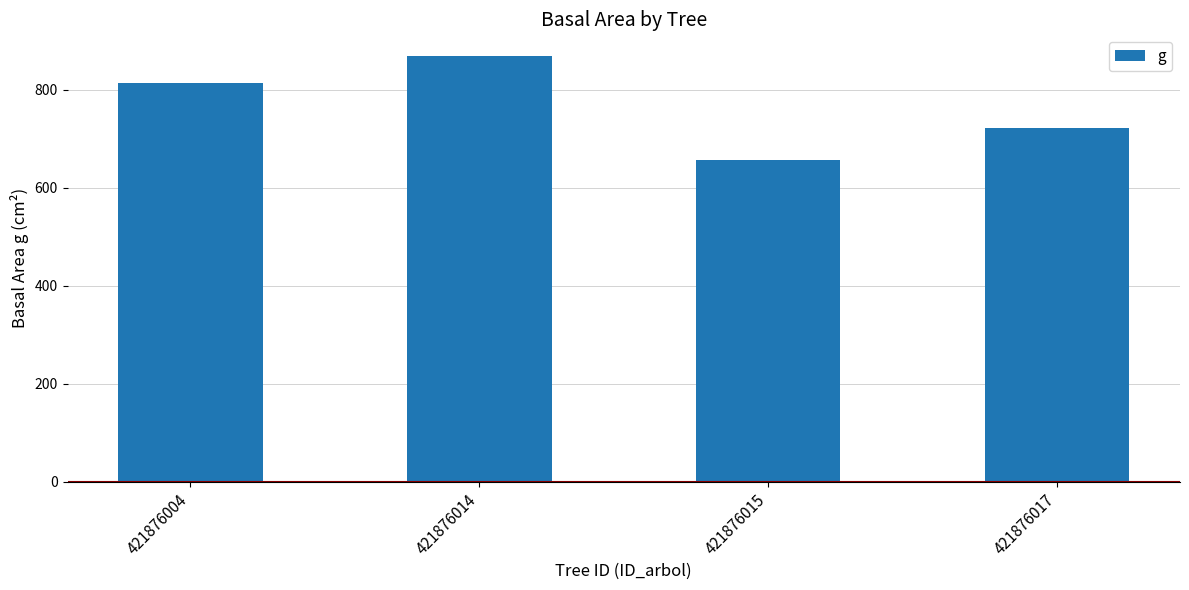

What is the sum of all values?

3062.4